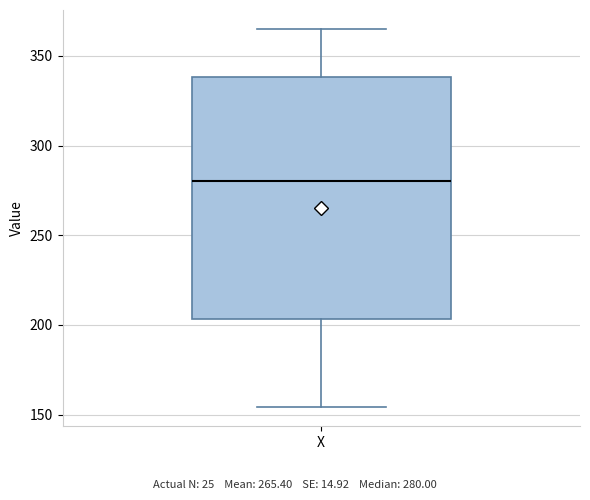

Where is the lower edge of the box for X on the y-axis? The values are not printed on the chart, so give them approximately, as read against the axis.

205